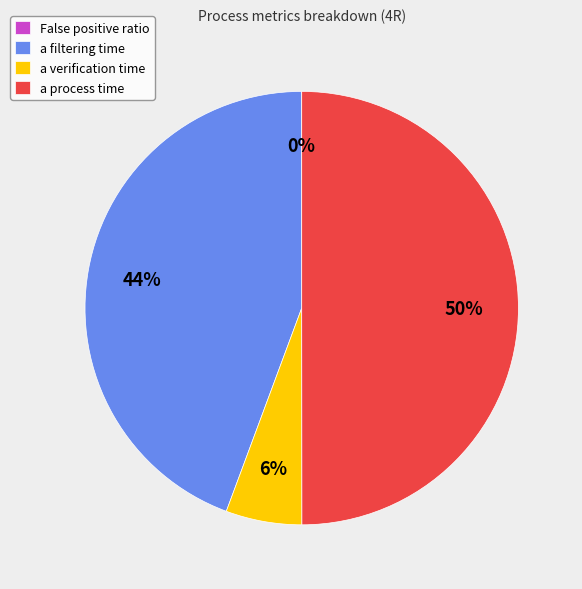

What percentage is the a process time slice, to the nearest percent?

50%